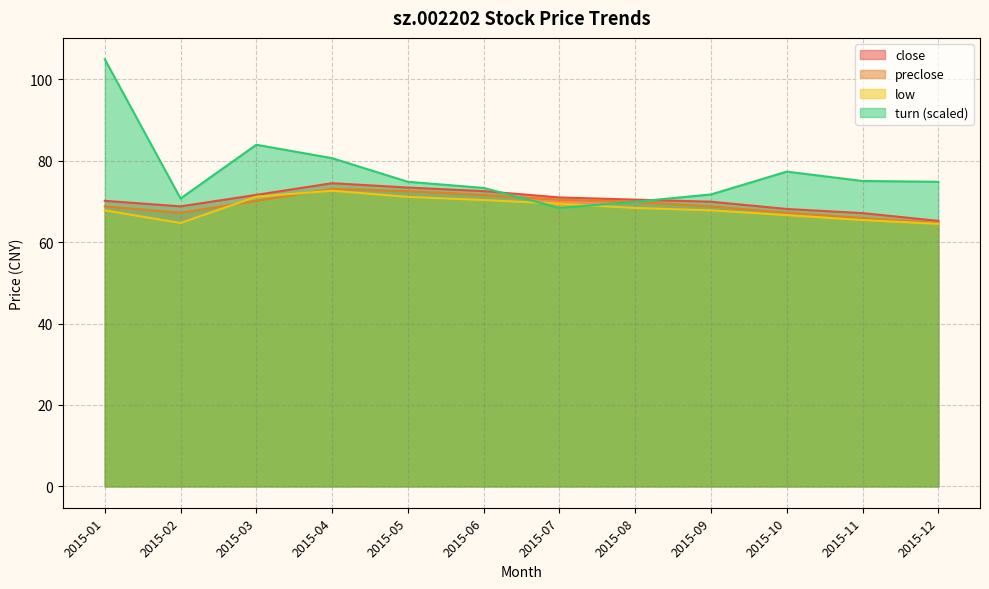

True or false: turn and low intersect in this chart.

True